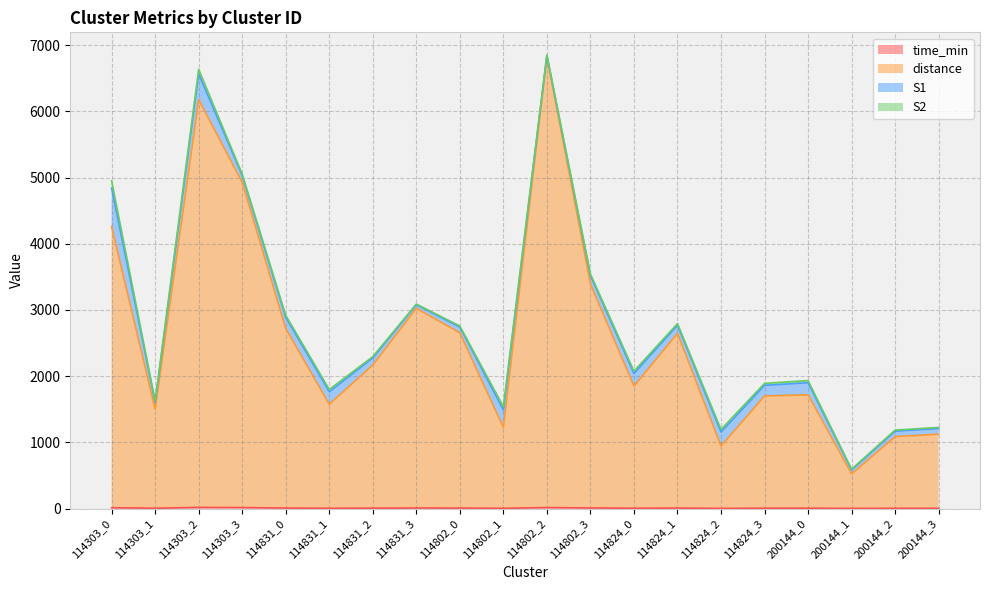

True or false: time_min and distance intersect in this chart.

False